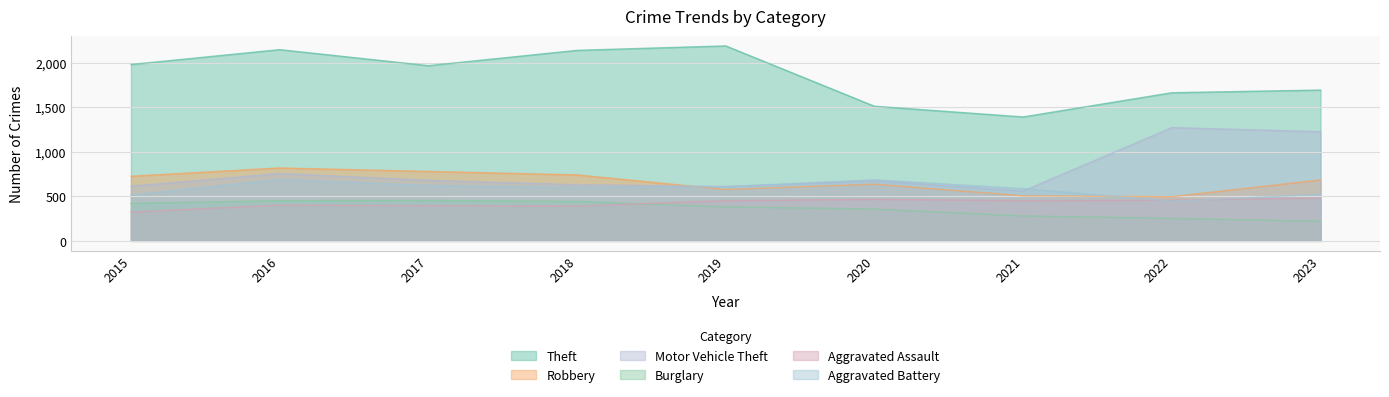

Is it true that Aggravated Assault equals 119 at 2015?

False